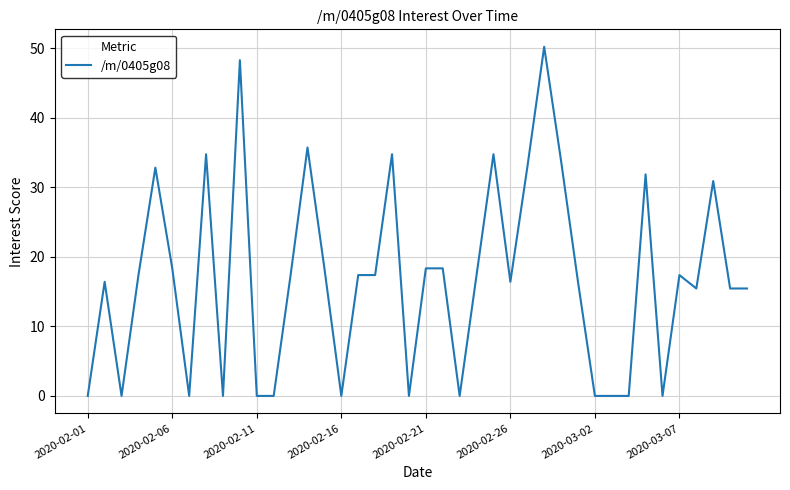

What is the greatest value displayed?

50.2